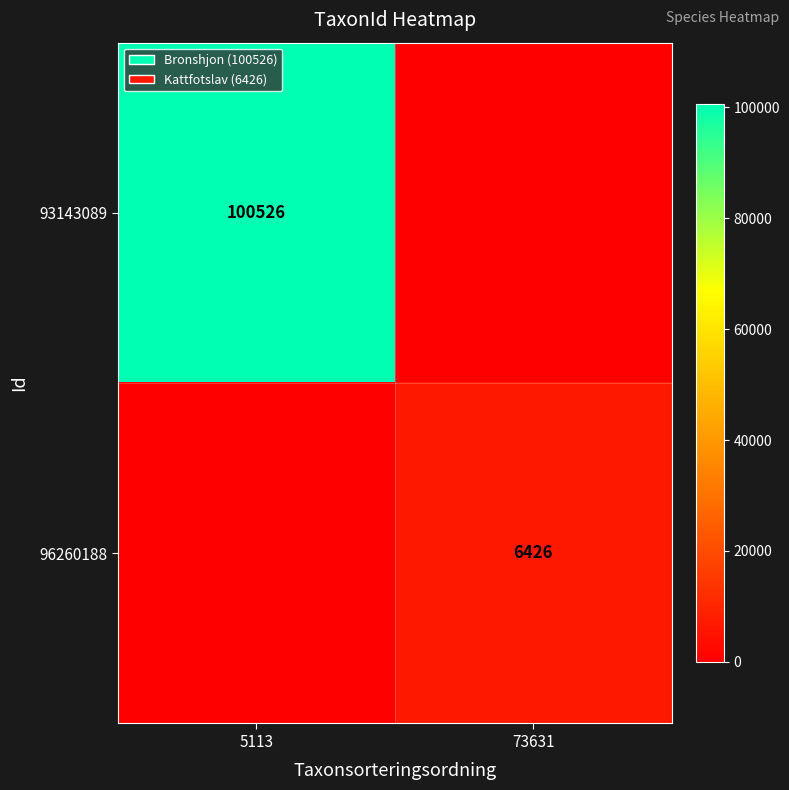

The value of 96260188 at 73631 is 6426. True or false?

True